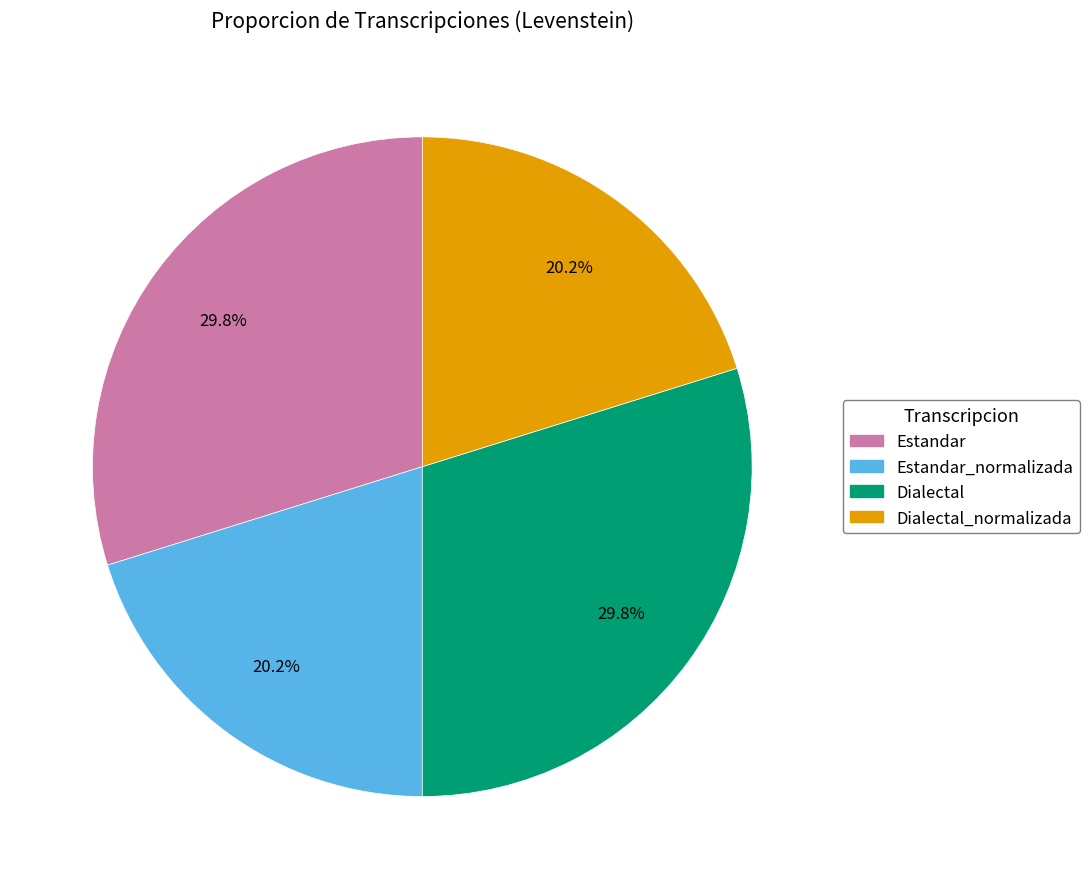

Between Dialectal_normalizada and Estandar, which is larger?

Estandar